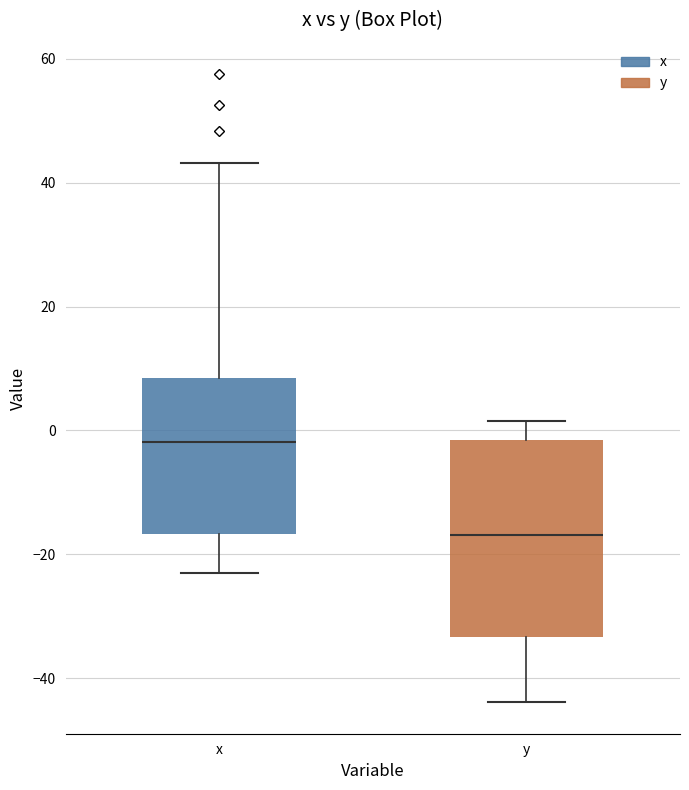

Comparing the boxes themselves (not the whiskers), which one is the tallest?

y